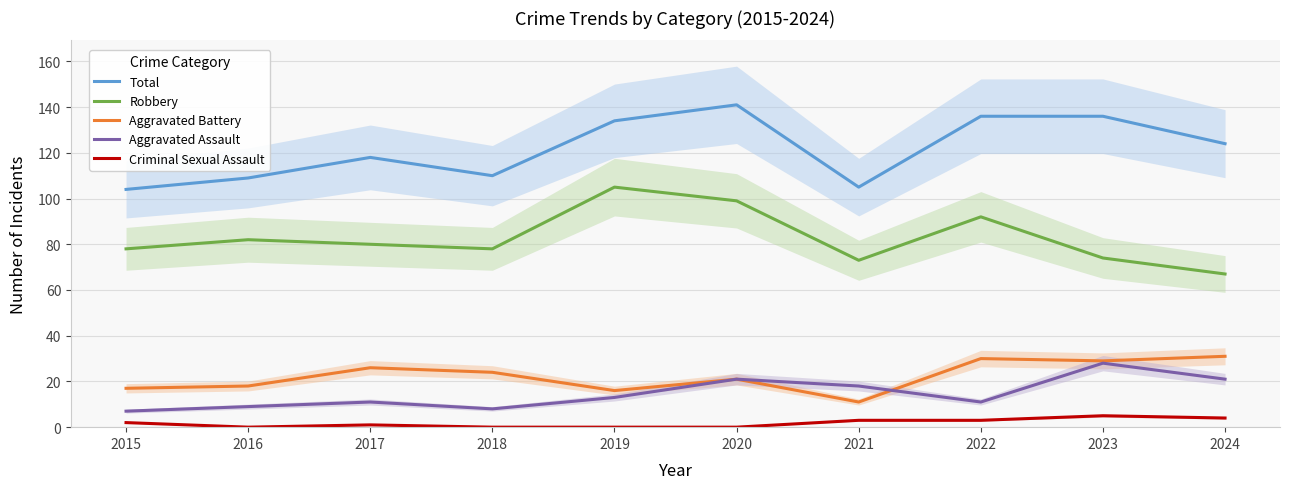

Which has a higher value, 2016 or 2019?

2019